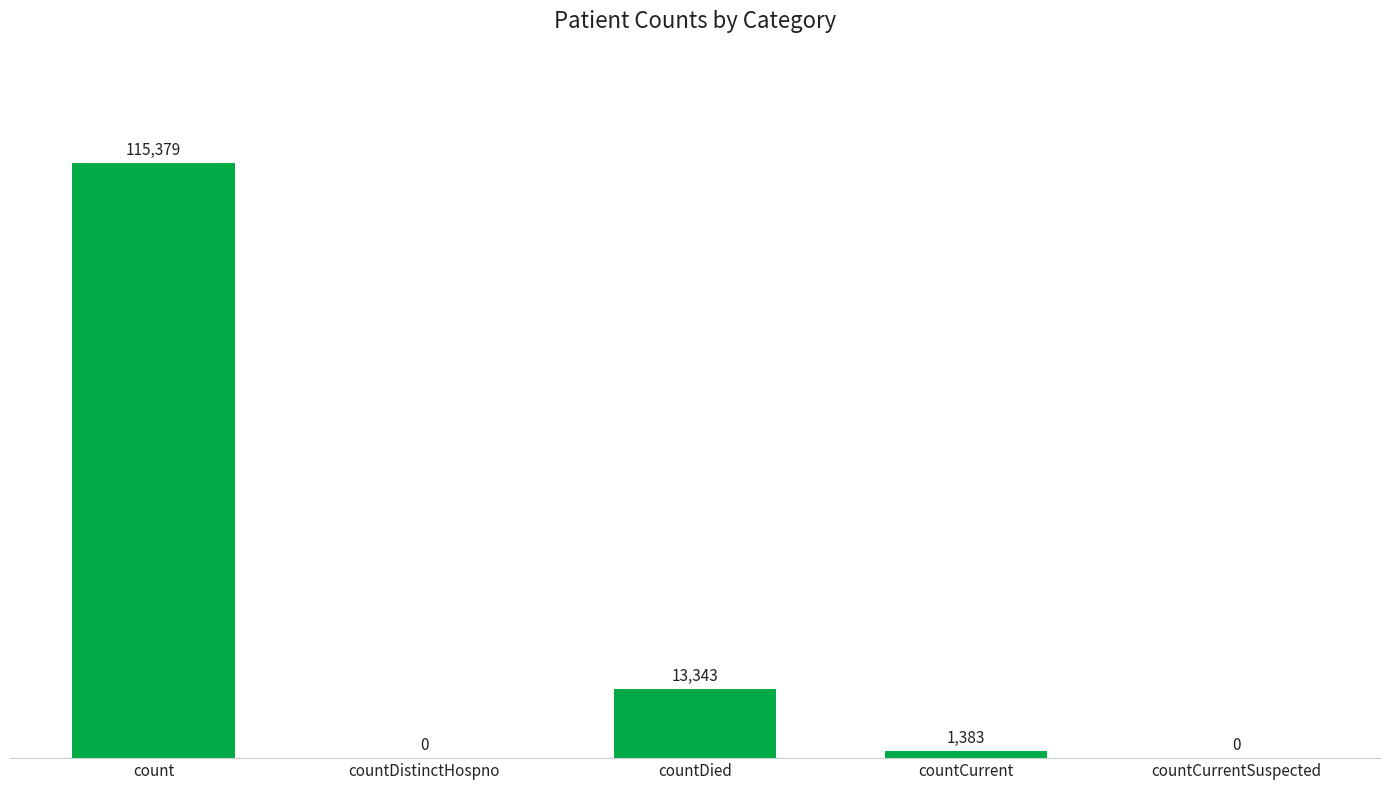

At which category does the chart reach its peak across all series?

count